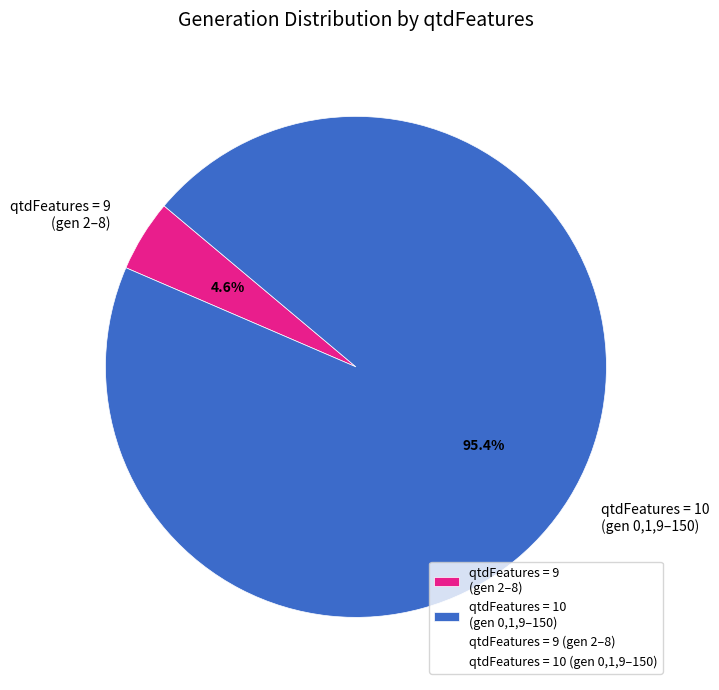

How many segments does this pie chart have?

2